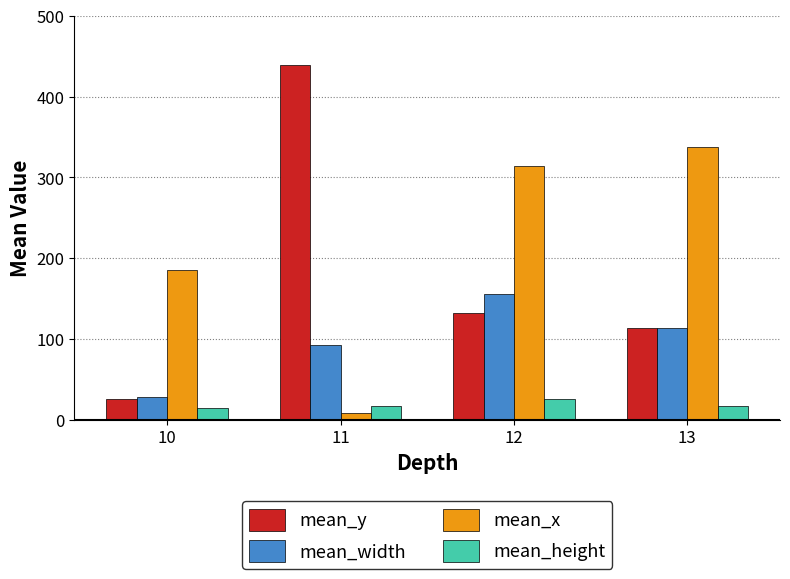

What is the value of the mean_width bar at the 2nd from the left?

93